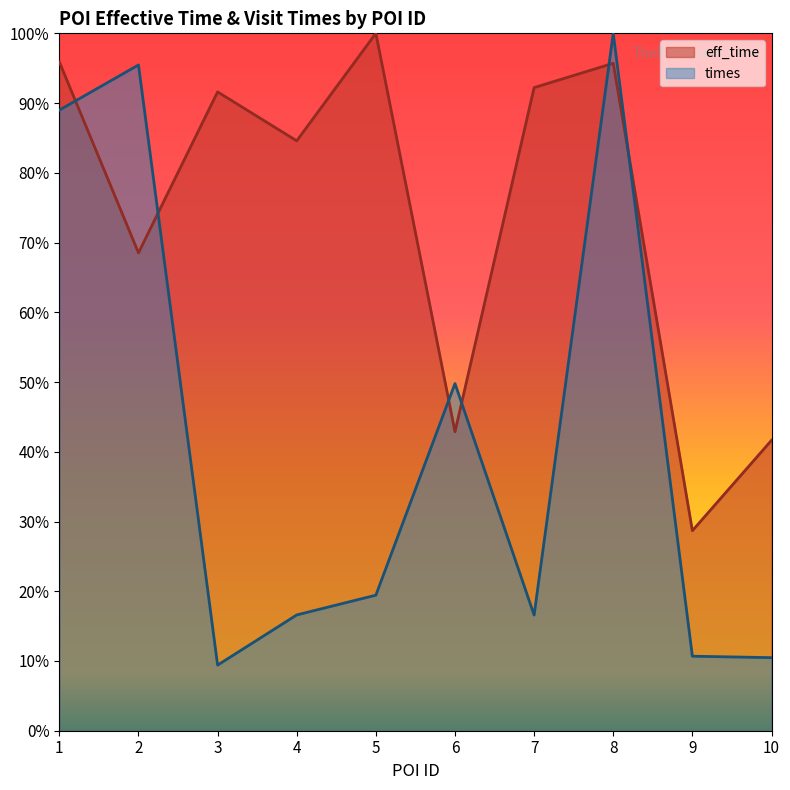

What is the sum of the eff_time values at 3 and 1?

1.9